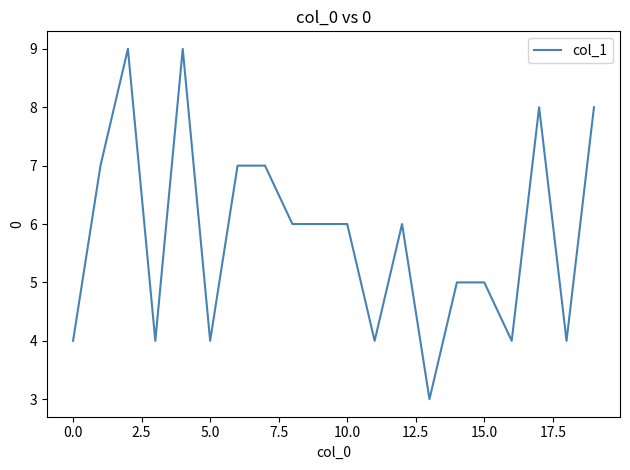

How many values are between 4 and 7?

15